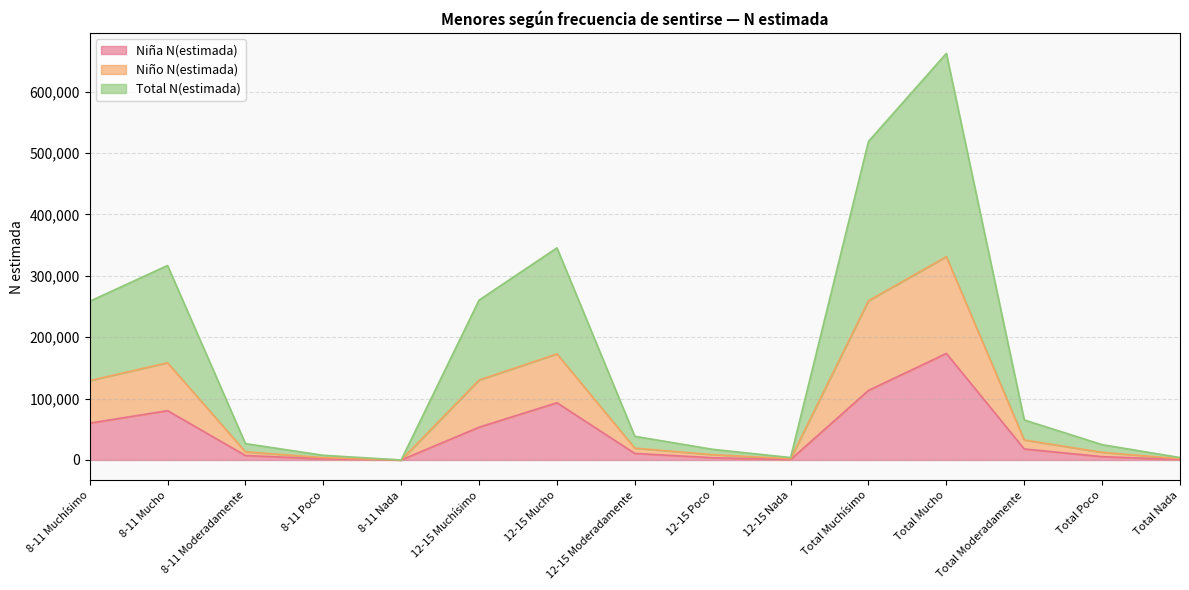

Is the value of Niña N(estimada) at 12-15 Moderadamente greater than the value of Niño N(estimada) at Total Poco?

No